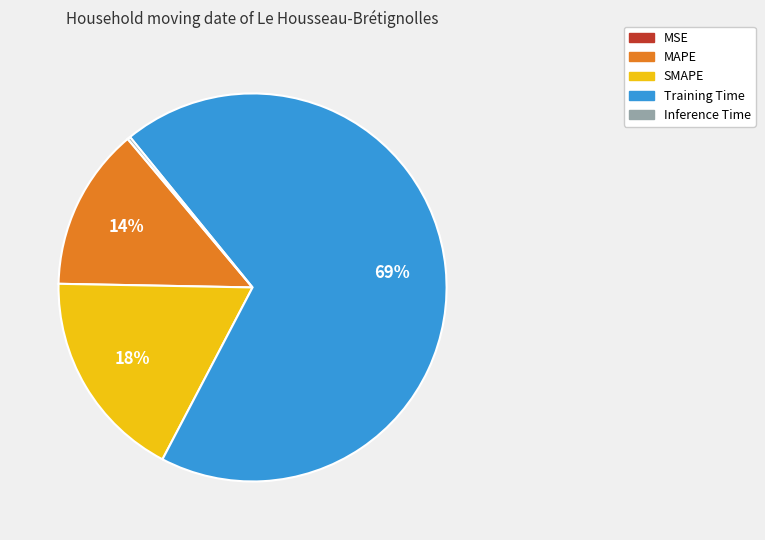

Which slice represents more than half of the pie?

Training Time